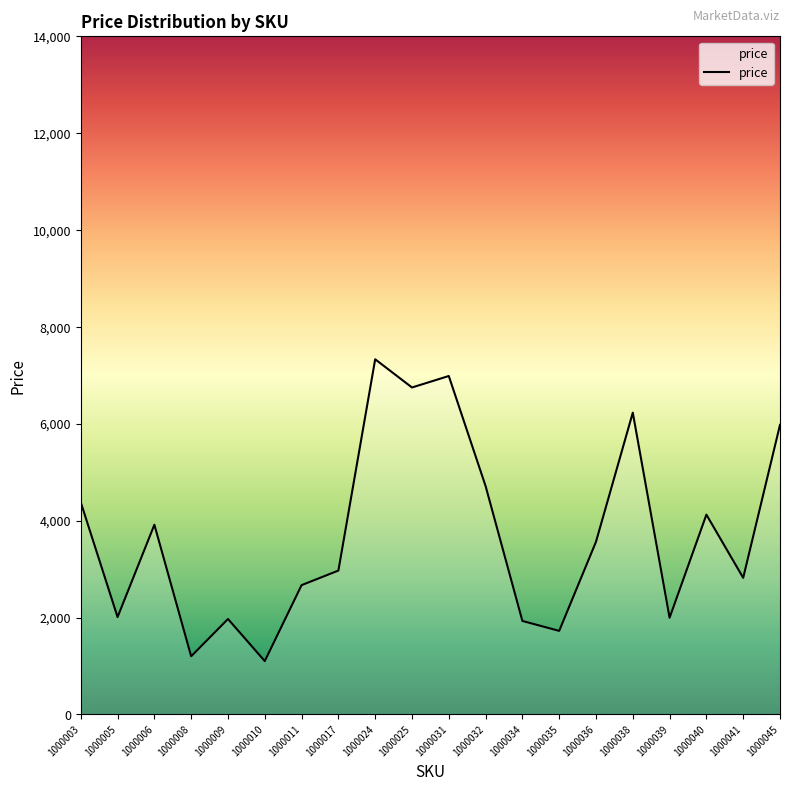

Approximately how many times larger is the value at 1000040 compared to 1000003?

0.9